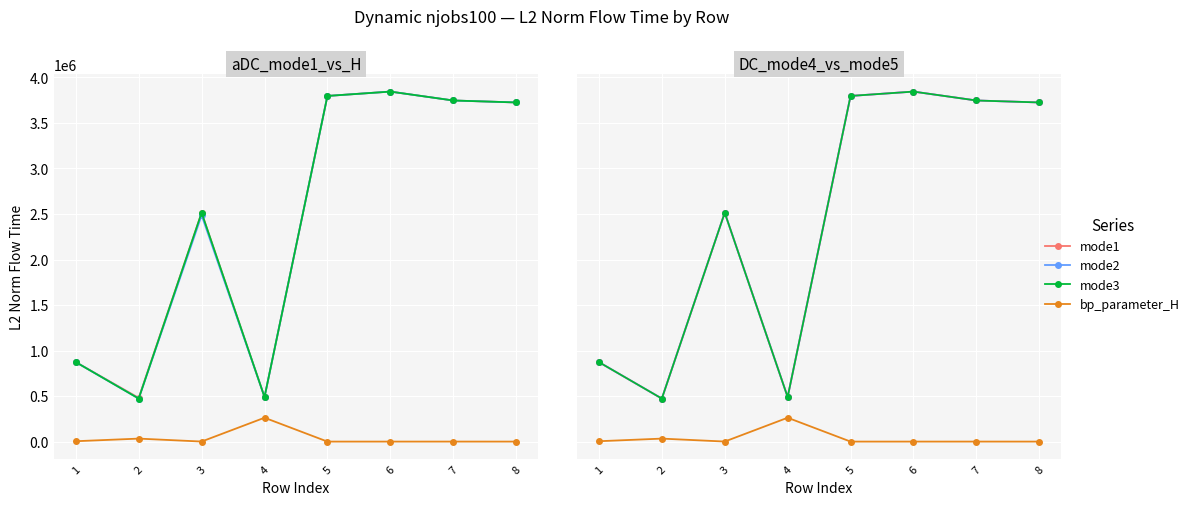

How many data points in mode4 are above 3725357?

4